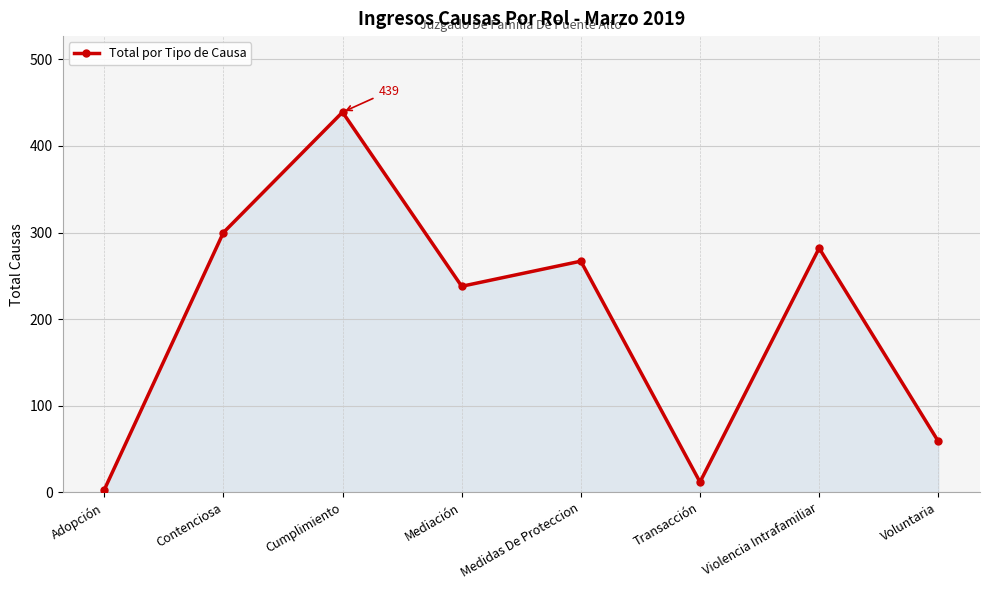

What is the difference between the values at Adopción and Medidas De Proteccion?

264